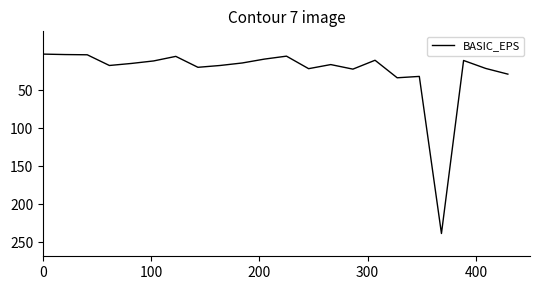

True or false: there are more than 0 points higher than both neighbors.

True